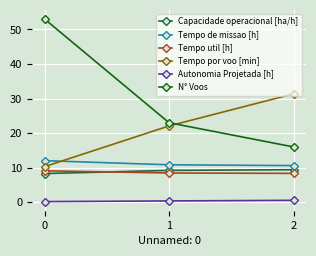

Does the chart have visible grid lines?

Yes